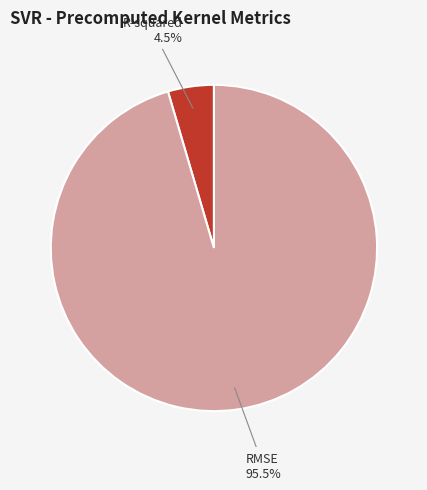

Which has a higher value, R-squared or RMSE?

RMSE